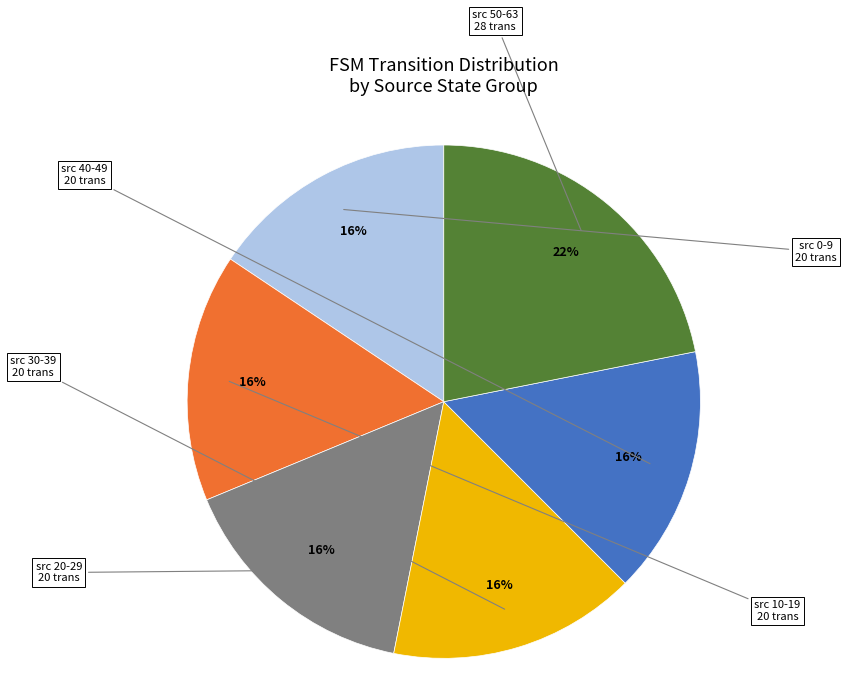

Do src 30-39 and src 0-9 together represent more than half of the pie?

No